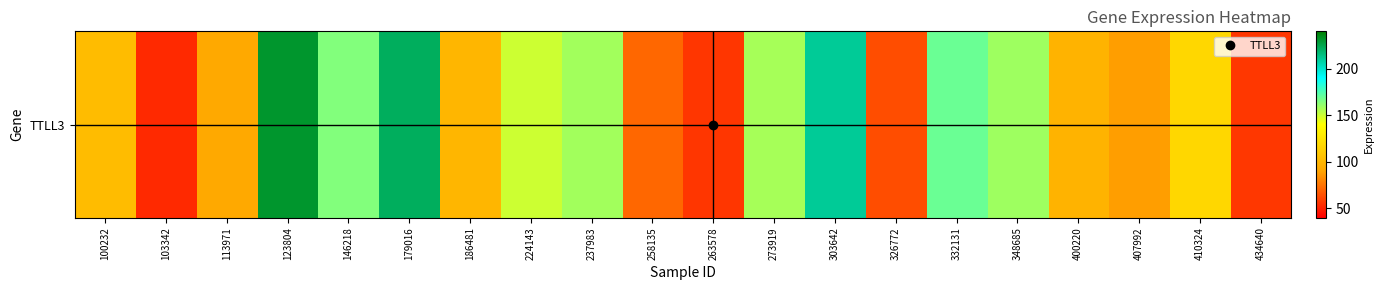

Rank the categories by value from highest to lowest.

123804, 179016, 303642, 332131, 146218, 348685, 237983, 273919, 224143, 410324, 100232, 186481, 400220, 113971, 407992, 258135, 326772, 434640, 263578, 103342